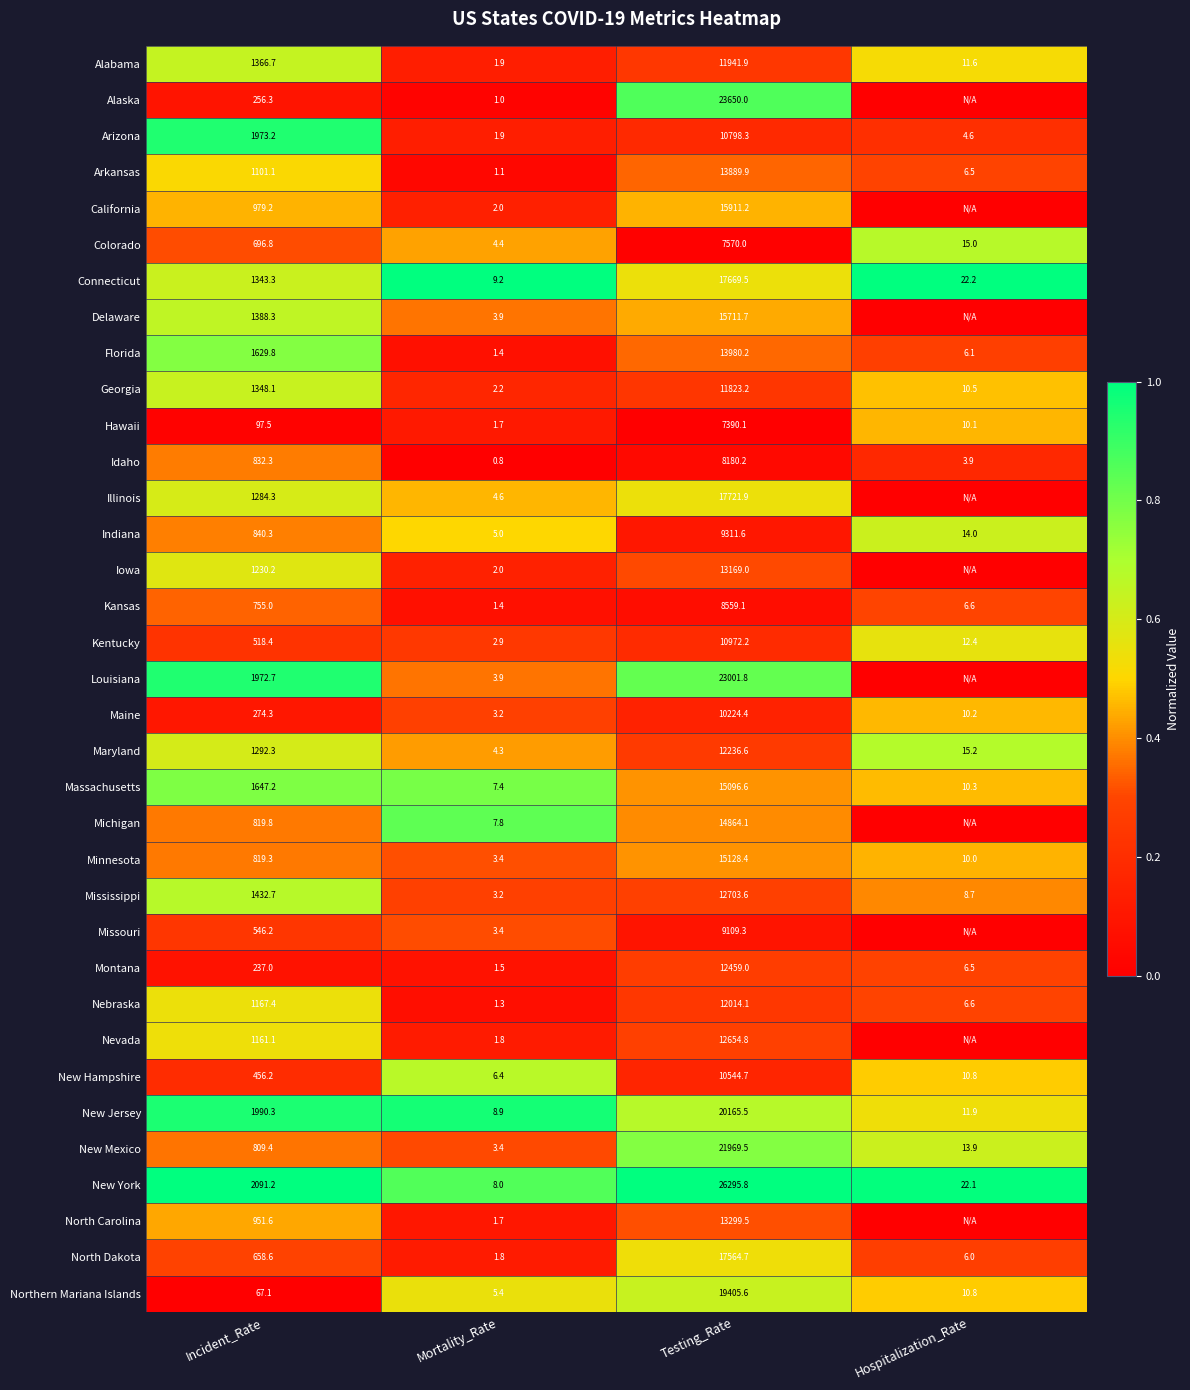

What value does the Florida series have at Testing_Rate?

13980.2